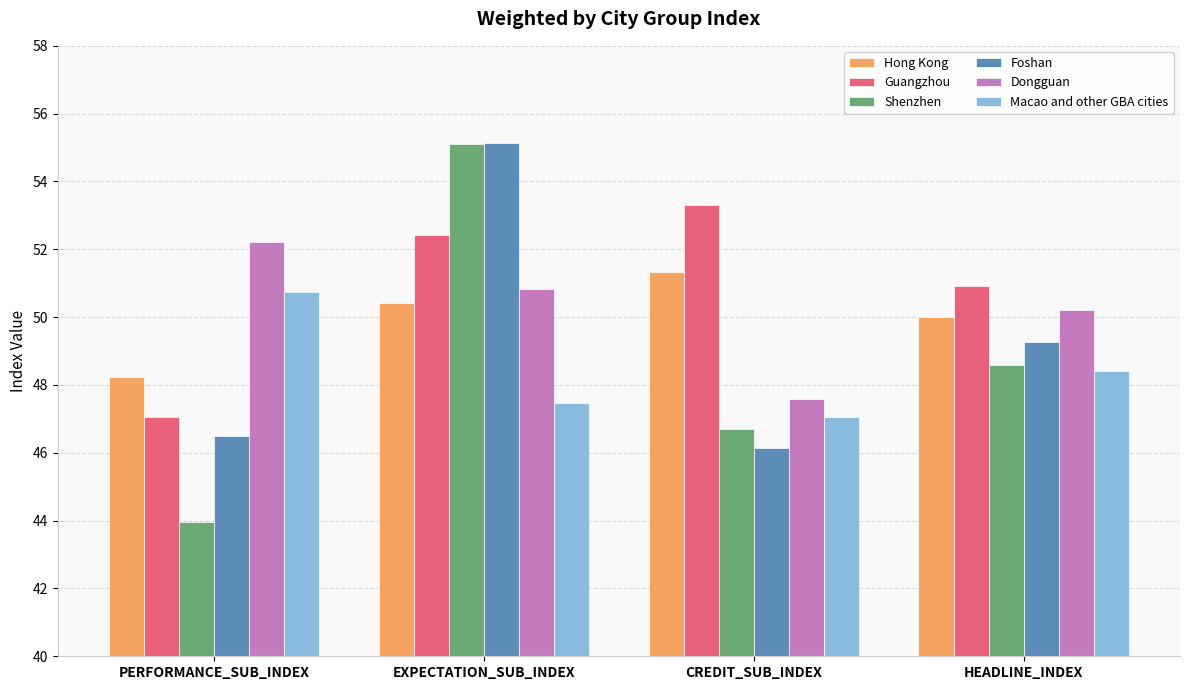

What are all the series names shown in the legend?

Hong Kong, Guangzhou, Shenzhen, Foshan, Dongguan, Macao and other GBA cities